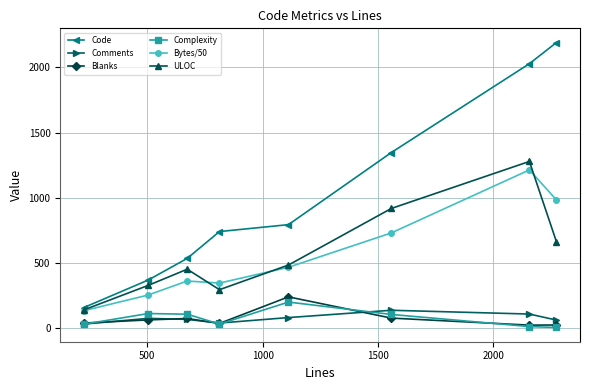

How many lines are shown in the chart?

6